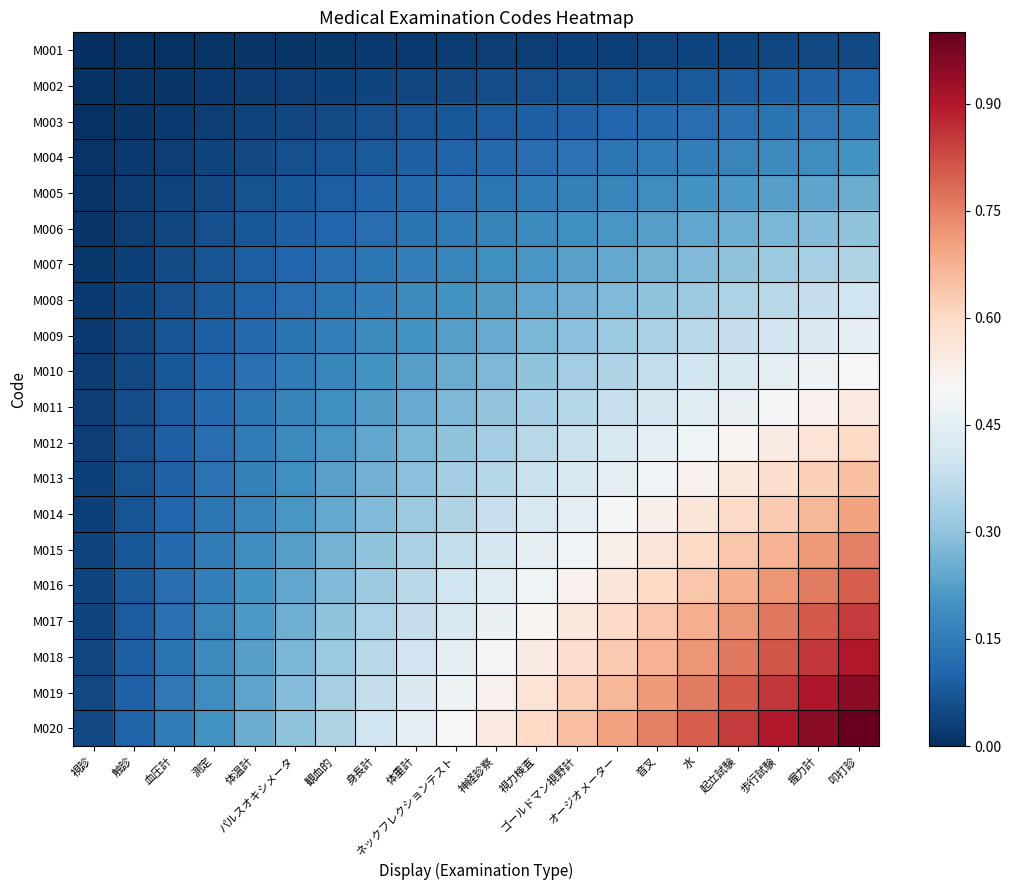

Reading right to left, list all the values displayed in this chart.

M001: 叩打診=0.1	握力計=0.0	歩行試験=0.0	起立試験=0.0	水=0.0	音叉=0.0	オージオメーター=0.0	ゴールドマン視野計=0.0	視力検査=0.0	神経診察=0.0	ネックフレクションテスト=0.0	体重計=0.0	身長計=0.0	観血的=0.0	パルスオキシメータ=0.0	体温計=0.0	測定=0.0	血圧計=0.0	触診=0.0	視診=0.0
M002: 叩打診=0.1	握力計=0.1	歩行試験=0.1	起立試験=0.1	水=0.1	音叉=0.1	オージオメーター=0.1	ゴールドマン視野計=0.1	視力検査=0.1	神経診察=0.1	ネックフレクションテスト=0.1	体重計=0.0	身長計=0.0	観血的=0.0	パルスオキシメータ=0.0	体温計=0.0	測定=0.0	血圧計=0.0	触診=0.0	視診=0.0
M003: 叩打診=0.1	握力計=0.1	歩行試験=0.1	起立試験=0.1	水=0.1	音叉=0.1	オージオメーター=0.1	ゴールドマン視野計=0.1	視力検査=0.1	神経診察=0.1	ネックフレクションテスト=0.1	体重計=0.1	身長計=0.1	観血的=0.1	パルスオキシメータ=0.0	体温計=0.0	測定=0.0	血圧計=0.0	触診=0.0	視診=0.0
M004: 叩打診=0.2	握力計=0.2	歩行試験=0.2	起立試験=0.2	水=0.2	音叉=0.2	オージオメーター=0.1	ゴールドマン視野計=0.1	視力検査=0.1	神経診察=0.1	ネックフレクションテスト=0.1	体重計=0.1	身長計=0.1	観血的=0.1	パルスオキシメータ=0.1	体温計=0.1	測定=0.0	血圧計=0.0	触診=0.0	視診=0.0
M005: 叩打診=0.2	握力計=0.2	歩行試験=0.2	起立試験=0.2	水=0.2	音叉=0.2	オージオメーター=0.2	ゴールドマン視野計=0.2	視力検査=0.1	神経診察=0.1	ネックフレクションテスト=0.1	体重計=0.1	身長計=0.1	観血的=0.1	パルスオキシメータ=0.1	体温計=0.1	測定=0.1	血圧計=0.0	触診=0.0	視診=0.0
M006: 叩打診=0.3	握力計=0.3	歩行試験=0.3	起立試験=0.3	水=0.2	音叉=0.2	オージオメーター=0.2	ゴールドマン視野計=0.2	視力検査=0.2	神経診察=0.2	ネックフレクションテスト=0.1	体重計=0.1	身長計=0.1	観血的=0.1	パルスオキシメータ=0.1	体温計=0.1	測定=0.1	血圧計=0.0	触診=0.0	視診=0.0
M007: 叩打診=0.3	握力計=0.3	歩行試験=0.3	起立試験=0.3	水=0.3	音叉=0.3	オージオメーター=0.2	ゴールドマン視野計=0.2	視力検査=0.2	神経診察=0.2	ネックフレクションテスト=0.2	体重計=0.2	身長計=0.1	観血的=0.1	パルスオキシメータ=0.1	体温計=0.1	測定=0.1	血圧計=0.1	触診=0.0	視診=0.0
M008: 叩打診=0.4	握力計=0.4	歩行試験=0.4	起立試験=0.3	水=0.3	音叉=0.3	オージオメーター=0.3	ゴールドマン視野計=0.3	視力検査=0.2	神経診察=0.2	ネックフレクションテスト=0.2	体重計=0.2	身長計=0.2	観血的=0.1	パルスオキシメータ=0.1	体温計=0.1	測定=0.1	血圧計=0.1	触診=0.0	視診=0.0
M009: 叩打診=0.5	握力計=0.4	歩行試験=0.4	起立試験=0.4	水=0.4	音叉=0.3	オージオメーター=0.3	ゴールドマン視野計=0.3	視力検査=0.3	神経診察=0.2	ネックフレクションテスト=0.2	体重計=0.2	身長計=0.2	観血的=0.2	パルスオキシメータ=0.1	体温計=0.1	測定=0.1	血圧計=0.1	触診=0.0	視診=0.0
M010: 叩打診=0.5	握力計=0.5	歩行試験=0.5	起立試験=0.4	水=0.4	音叉=0.4	オージオメーター=0.3	ゴールドマン視野計=0.3	視力検査=0.3	神経診察=0.3	ネックフレクションテスト=0.2	体重計=0.2	身長計=0.2	観血的=0.2	パルスオキシメータ=0.1	体温計=0.1	測定=0.1	血圧計=0.1	触診=0.1	視診=0.0
M011: 叩打診=0.6	握力計=0.5	歩行試験=0.5	起立試験=0.5	水=0.4	音叉=0.4	オージオメーター=0.4	ゴールドマン視野計=0.4	視力検査=0.3	神経診察=0.3	ネックフレクションテスト=0.3	体重計=0.2	身長計=0.2	観血的=0.2	パルスオキシメータ=0.2	体温計=0.1	測定=0.1	血圧計=0.1	触診=0.1	視診=0.0
M012: 叩打診=0.6	握力計=0.6	歩行試験=0.5	起立試験=0.5	水=0.5	音叉=0.4	オージオメーター=0.4	ゴールドマン視野計=0.4	視力検査=0.4	神経診察=0.3	ネックフレクションテスト=0.3	体重計=0.3	身長計=0.2	観血的=0.2	パルスオキシメータ=0.2	体温計=0.1	測定=0.1	血圧計=0.1	触診=0.1	視診=0.0
M013: 叩打診=0.7	握力計=0.6	歩行試験=0.6	起立試験=0.6	水=0.5	音叉=0.5	オージオメーター=0.5	ゴールドマン視野計=0.4	視力検査=0.4	神経診察=0.4	ネックフレクションテスト=0.3	体重計=0.3	身長計=0.3	観血的=0.2	パルスオキシメータ=0.2	体温計=0.2	測定=0.1	血圧計=0.1	触診=0.1	視診=0.0
M014: 叩打診=0.7	握力計=0.7	歩行試験=0.6	起立試験=0.6	水=0.6	音叉=0.5	オージオメーター=0.5	ゴールドマン視野計=0.5	視力検査=0.4	神経診察=0.4	ネックフレクションテスト=0.3	体重計=0.3	身長計=0.3	観血的=0.2	パルスオキシメータ=0.2	体温計=0.2	測定=0.1	血圧計=0.1	触診=0.1	視診=0.0
M015: 叩打診=0.8	握力計=0.7	歩行試験=0.7	起立試験=0.6	水=0.6	音叉=0.6	オージオメーター=0.5	ゴールドマン視野計=0.5	視力検査=0.4	神経診察=0.4	ネックフレクションテスト=0.4	体重計=0.3	身長計=0.3	観血的=0.3	パルスオキシメータ=0.2	体温計=0.2	測定=0.2	血圧計=0.1	触診=0.1	視診=0.0
M016: 叩打診=0.8	握力計=0.8	歩行試験=0.7	起立試験=0.7	水=0.6	音叉=0.6	オージオメーター=0.6	ゴールドマン視野計=0.5	視力検査=0.5	神経診察=0.4	ネックフレクションテスト=0.4	体重計=0.4	身長計=0.3	観血的=0.3	パルスオキシメータ=0.2	体温計=0.2	測定=0.2	血圧計=0.1	触診=0.1	視診=0.0
M017: 叩打診=0.8	握力計=0.8	歩行試験=0.8	起立試験=0.7	水=0.7	音叉=0.6	オージオメーター=0.6	ゴールドマン視野計=0.6	視力検査=0.5	神経診察=0.5	ネックフレクションテスト=0.4	体重計=0.4	身長計=0.3	観血的=0.3	パルスオキシメータ=0.3	体温計=0.2	測定=0.2	血圧計=0.1	触診=0.1	視診=0.0
M018: 叩打診=0.9	握力計=0.9	歩行試験=0.8	起立試験=0.8	水=0.7	音叉=0.7	オージオメーター=0.6	ゴールドマン視野計=0.6	視力検査=0.5	神経診察=0.5	ネックフレクションテスト=0.5	体重計=0.4	身長計=0.4	観血的=0.3	パルスオキシメータ=0.3	体温計=0.2	測定=0.2	血圧計=0.1	触診=0.1	視診=0.0
M019: 叩打診=0.9	握力計=0.9	歩行試験=0.9	起立試験=0.8	水=0.8	音叉=0.7	オージオメーター=0.7	ゴールドマン視野計=0.6	視力検査=0.6	神経診察=0.5	ネックフレクションテスト=0.5	体重計=0.4	身長計=0.4	観血的=0.3	パルスオキシメータ=0.3	体温計=0.2	測定=0.2	血圧計=0.1	触診=0.1	視診=0.0
M020: 叩打診=1.0	握力計=0.9	歩行試験=0.9	起立試験=0.8	水=0.8	音叉=0.8	オージオメーター=0.7	ゴールドマン視野計=0.7	視力検査=0.6	神経診察=0.6	ネックフレクションテスト=0.5	体重計=0.5	身長計=0.4	観血的=0.3	パルスオキシメータ=0.3	体温計=0.2	測定=0.2	血圧計=0.1	触診=0.1	視診=0.1